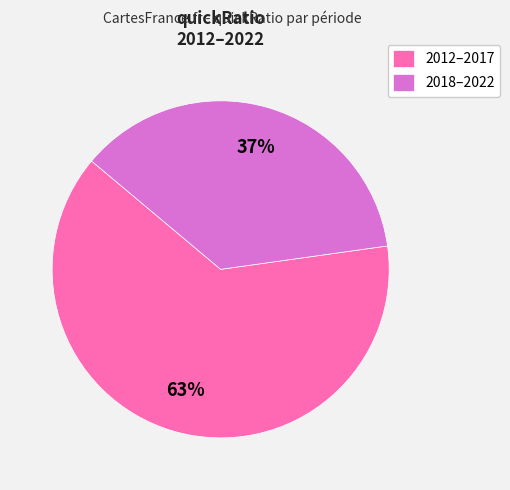

Which category has the biggest portion of the pie?

2012–2017